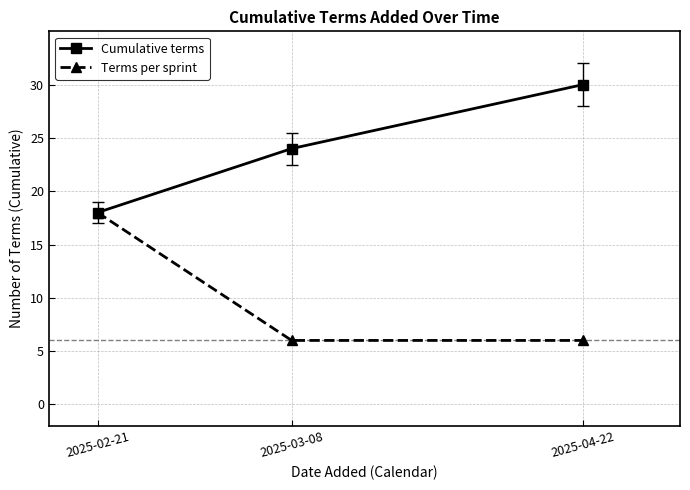

Read the Terms per sprint value at 2025-02-21, to the nearest 5.

20